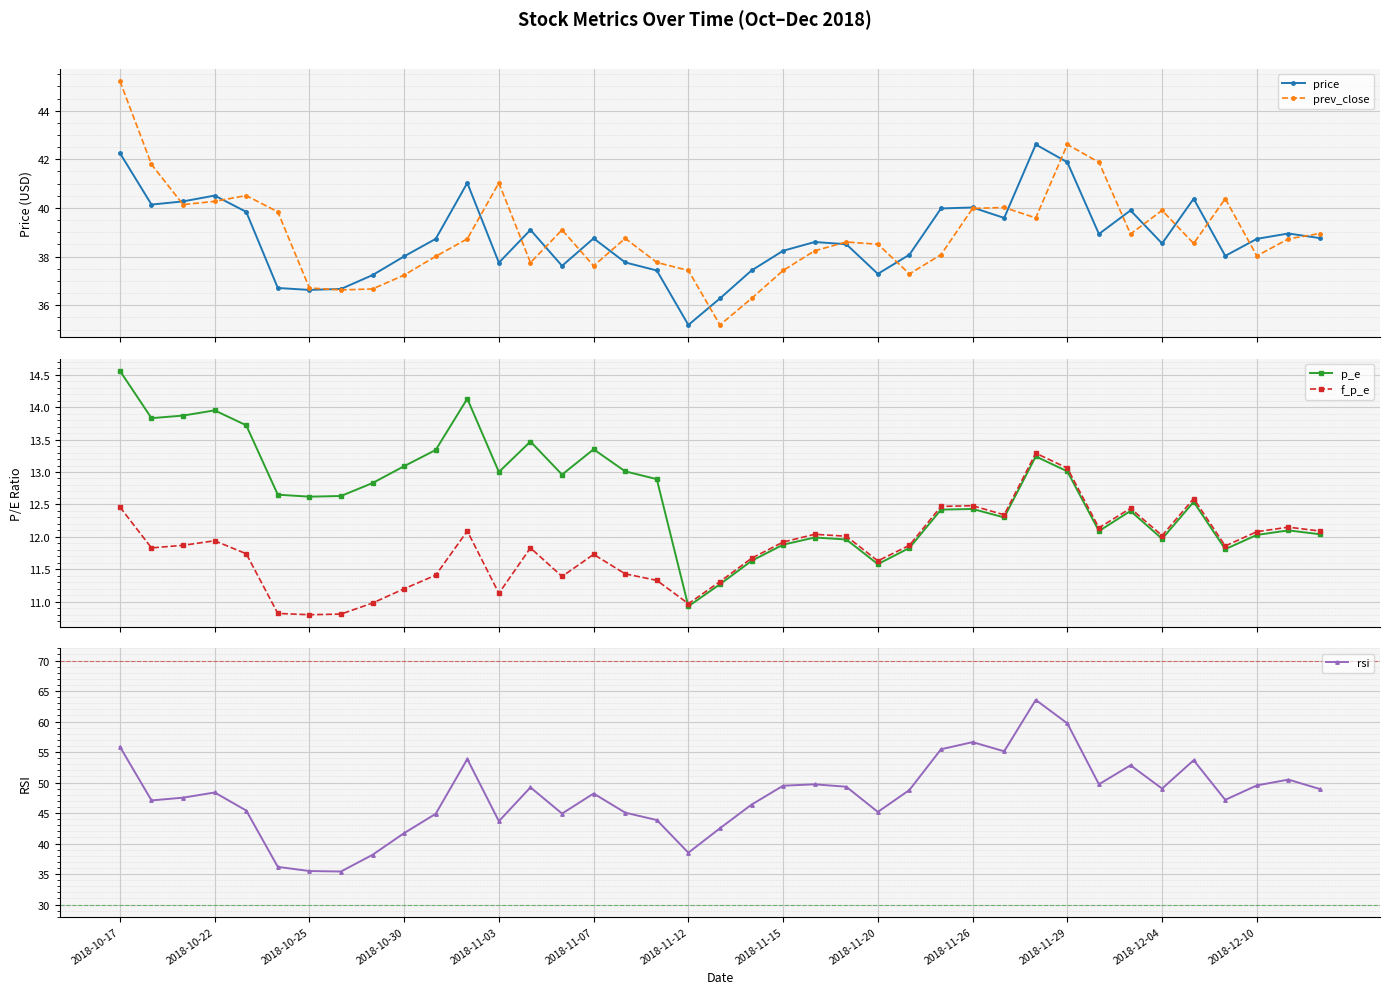

What is the lowest value of the prev_close series?

35.2